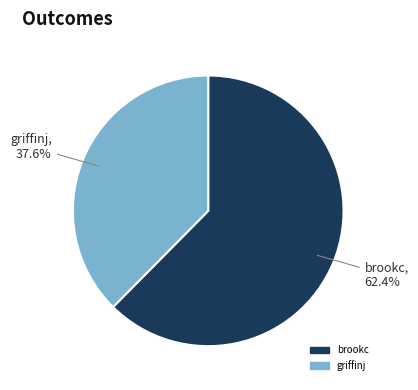

What is the smallest slice in the pie chart?

griffinj